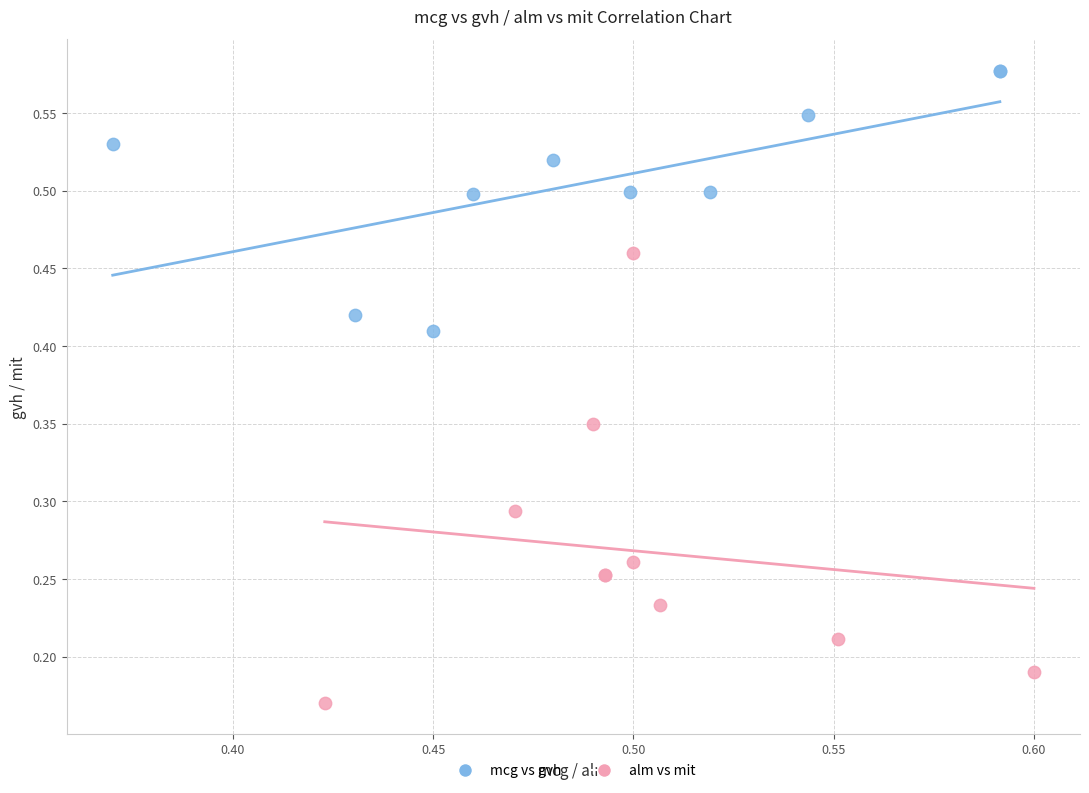

Which series contains the highest Y value?

mcg vs gvh